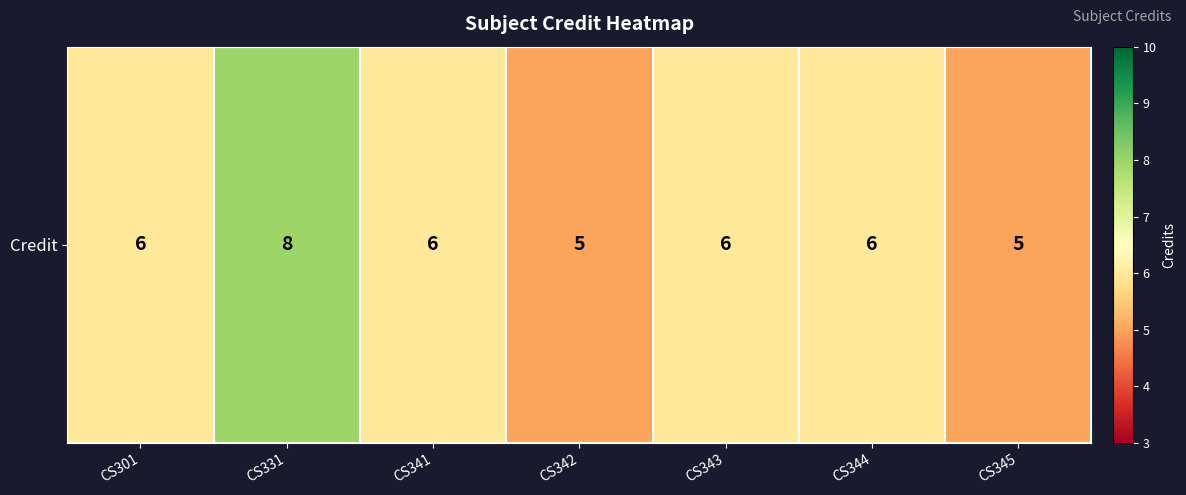

Reading left to right, what are all the values shown in this chart?

CS301=6	CS331=8	CS341=6	CS342=5	CS343=6	CS344=6	CS345=5